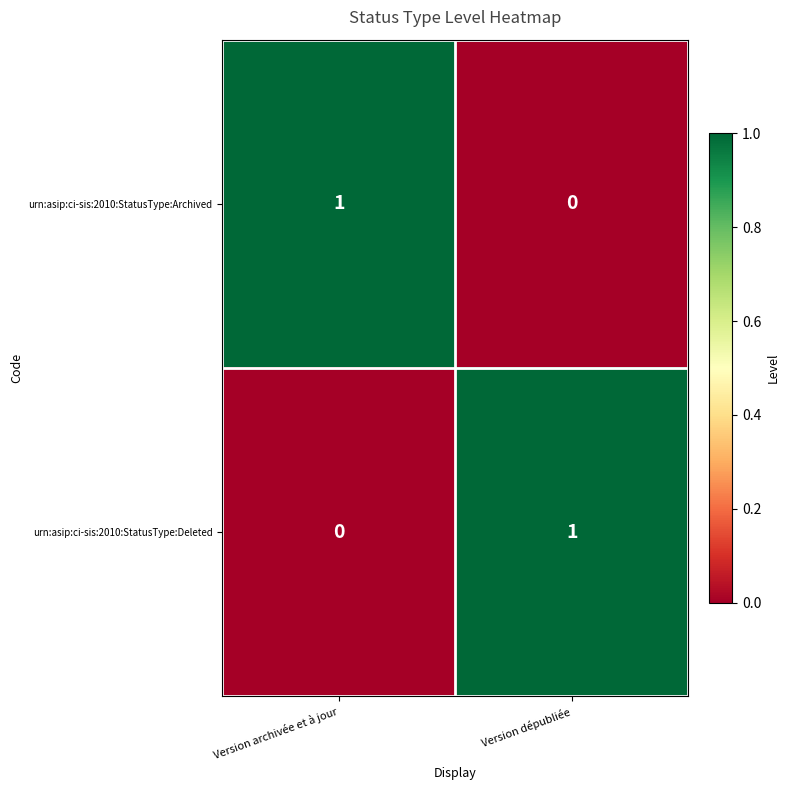

Reading right to left, list all the values displayed in this chart.

urn:asip:ci-sis:2010:StatusType:Archived: Version dépubliée=0	Version archivée et à jour=1
urn:asip:ci-sis:2010:StatusType:Deleted: Version dépubliée=1	Version archivée et à jour=0